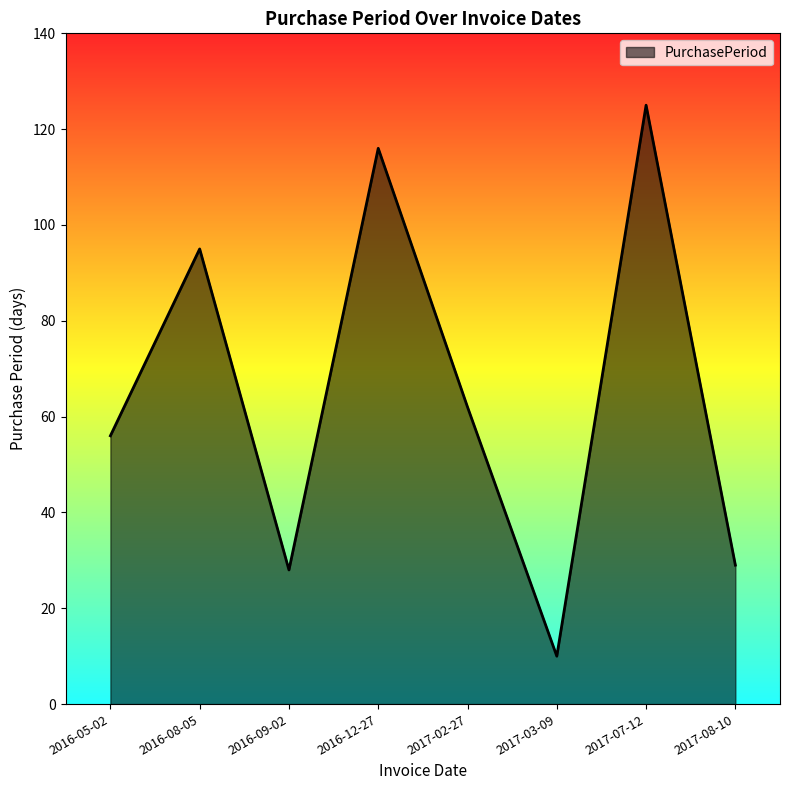

True or false: there are more than 0 points higher than both neighbors.

True